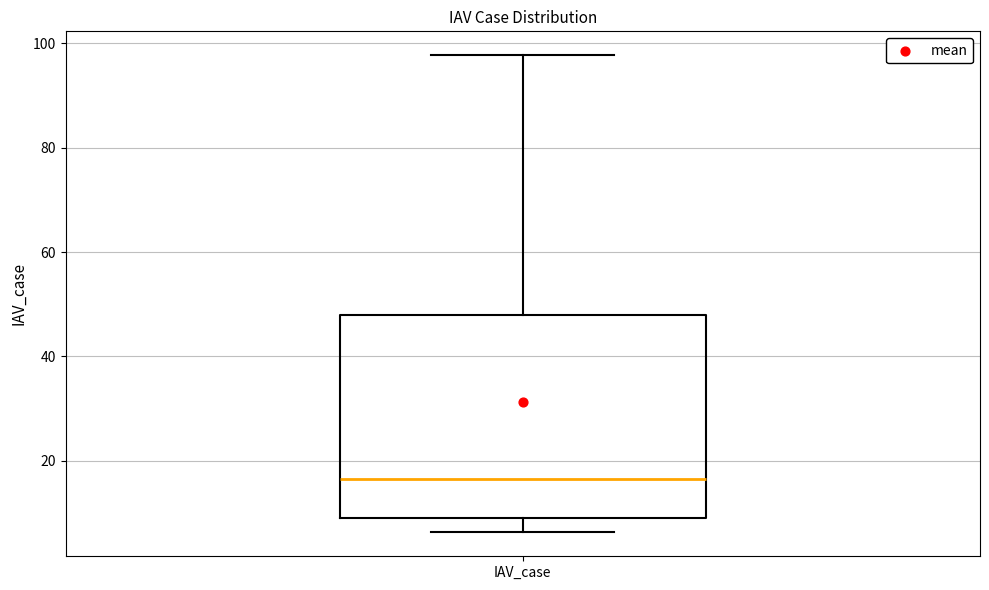

Read this box plot against the y-axis: the position of the median line, the range covered by the box, and the ends of both whiskers. The values are not printed on the chart, so give them approximately, as read against the axis.

median 16, box 10 to 48, whiskers 6 to 98